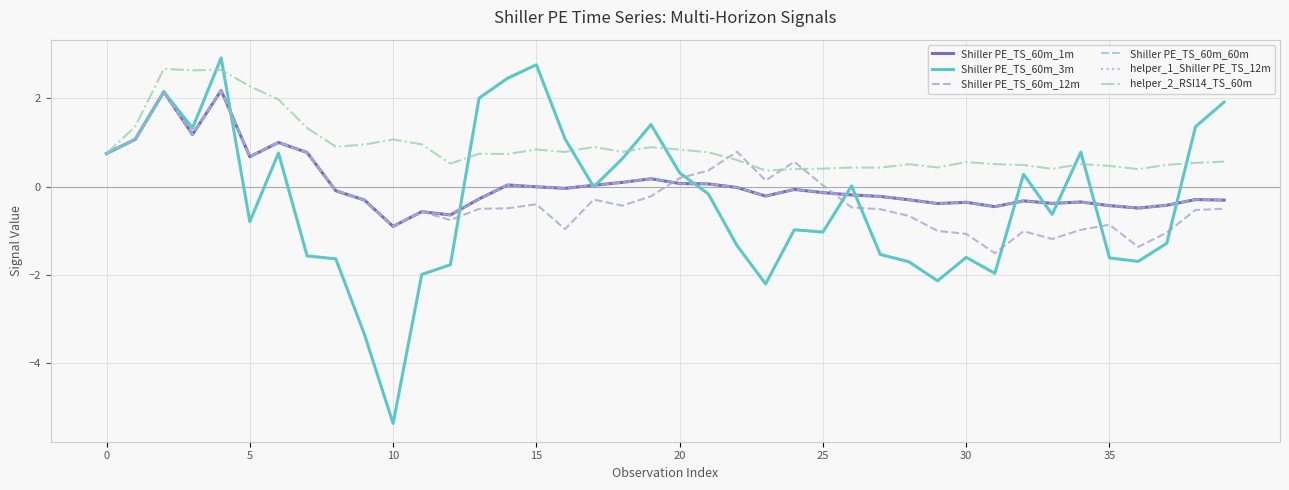

In helper_1_Shiller PE_TS_12m, how many points are lower than both neighbors (excluding endpoints)?

10